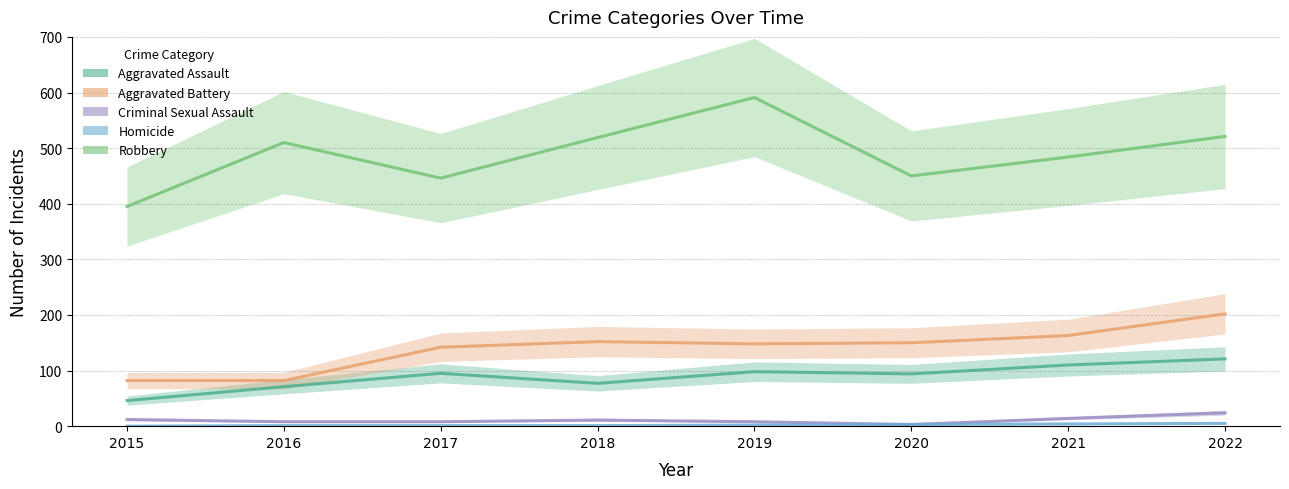

Which series changed the most between 2017 and 2021?

Robbery